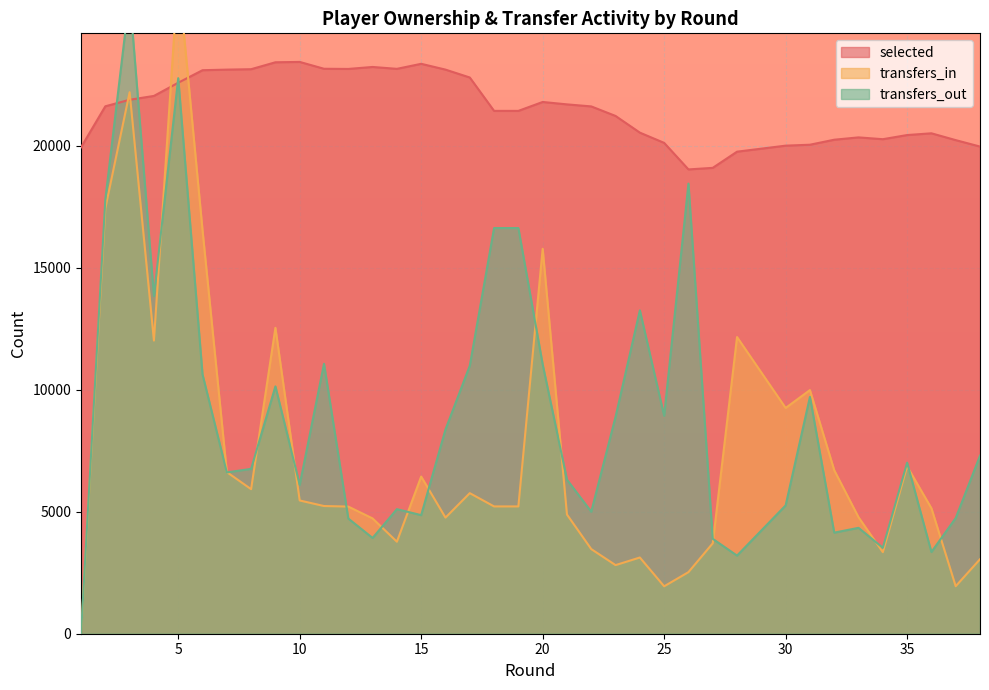

How many data points in transfers_out are above 7299?

18